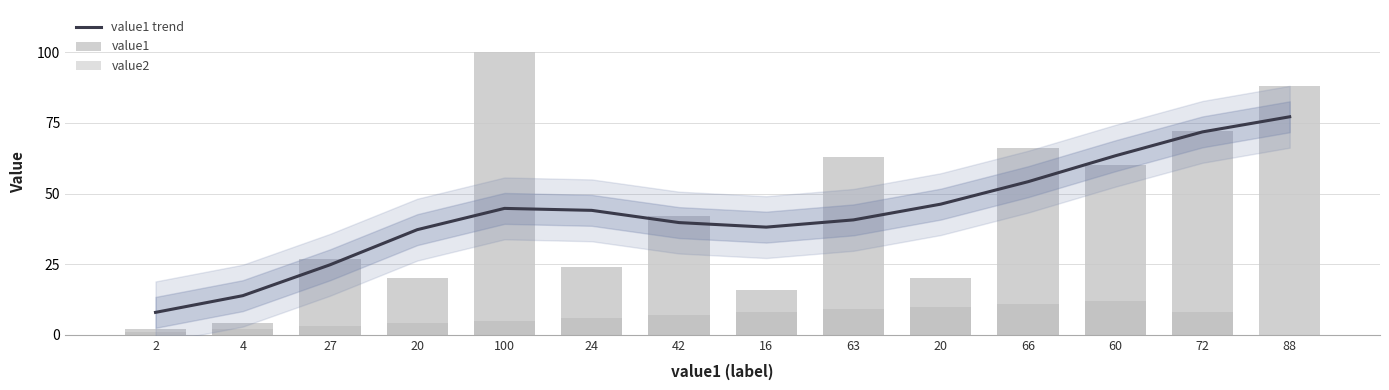

List the labels in order of value1 trend value, smallest first.

2, 4, 27, 20, 16, 42, 63, 24, 100, 20, 66, 60, 72, 88